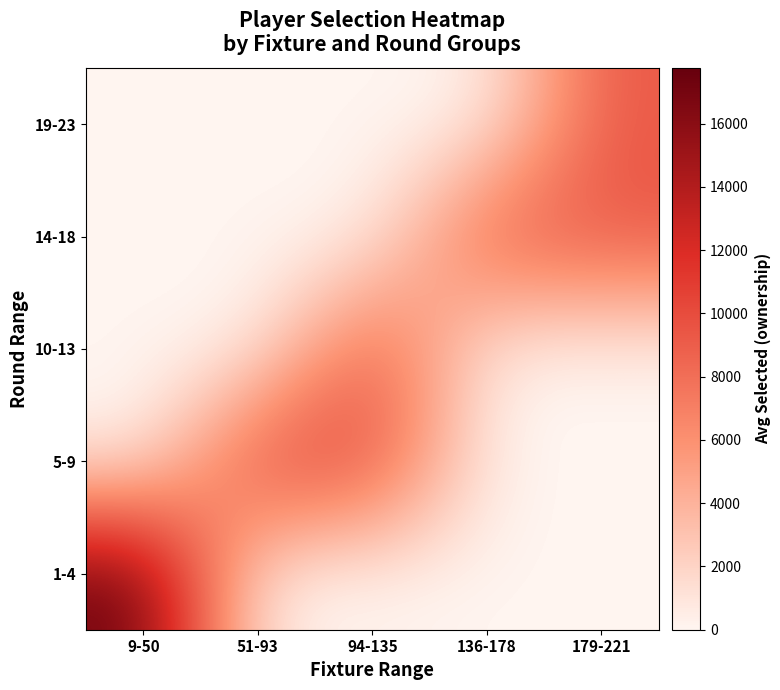

At which category does the chart reach its peak across all series?

9-50